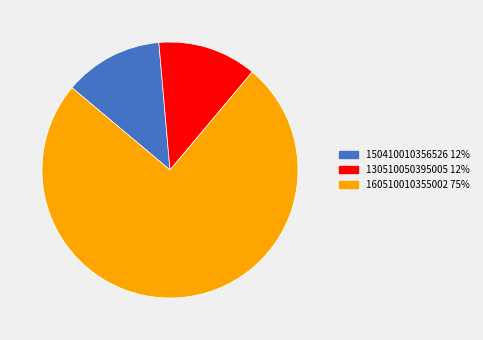

Which category has the biggest portion of the pie?

160510010355002 75%